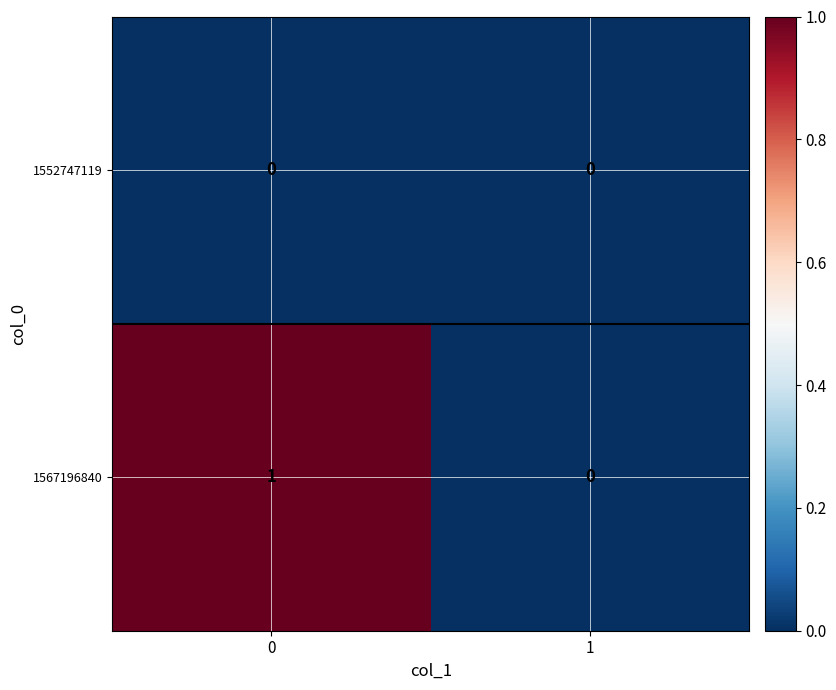

Reading left to right, list all the values displayed in this chart.

1552747119: 0	0
1567196840: 1	0